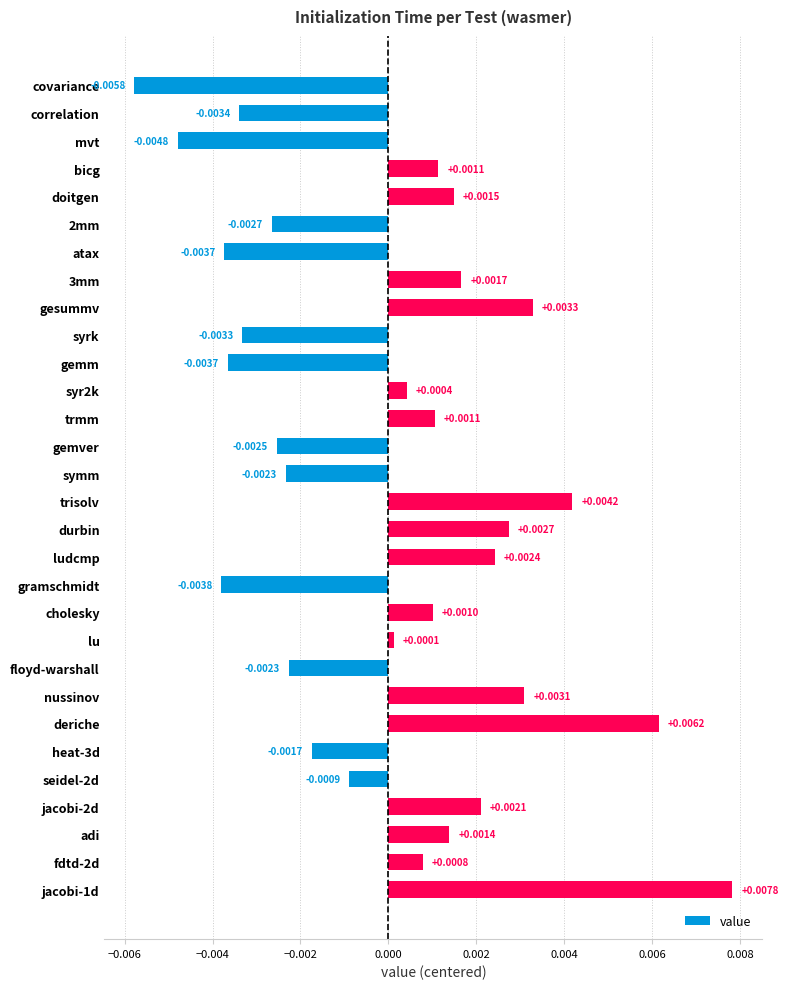

At which category does the chart reach its minimum across all series?

covariance